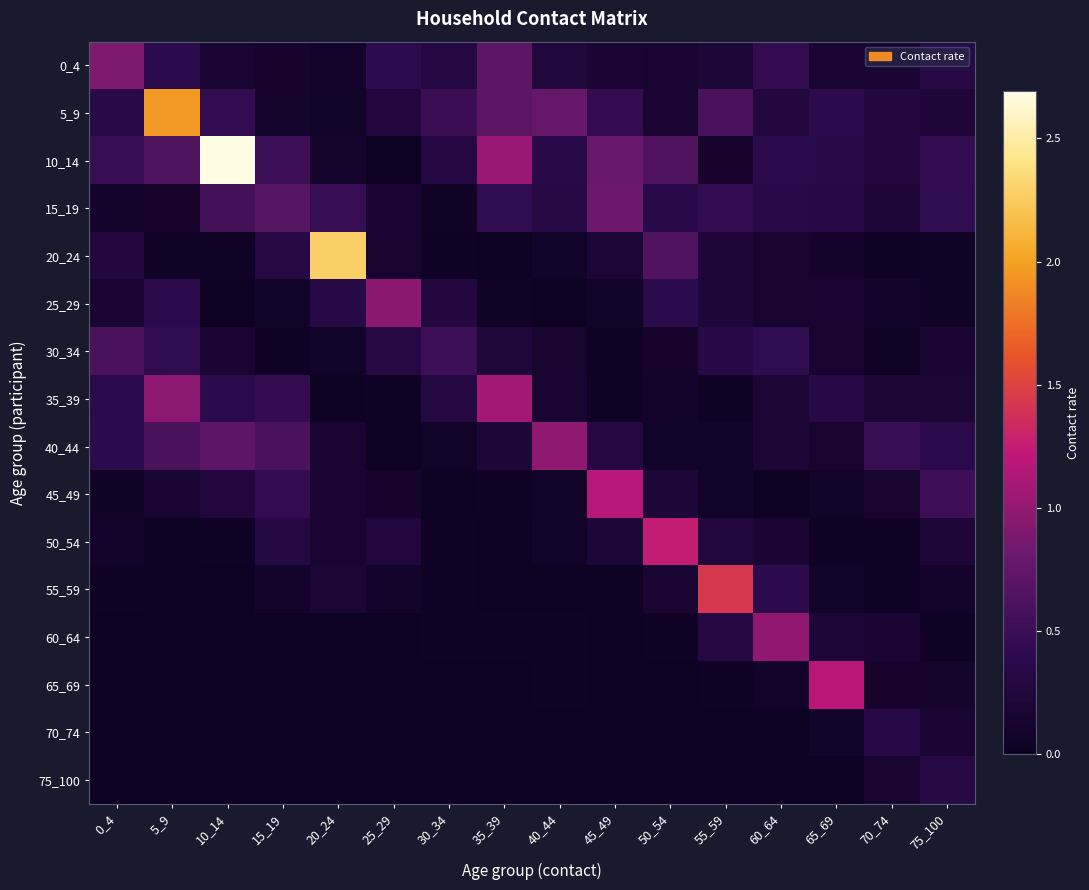

Which label corresponds to the largest value in the chart?

10_14